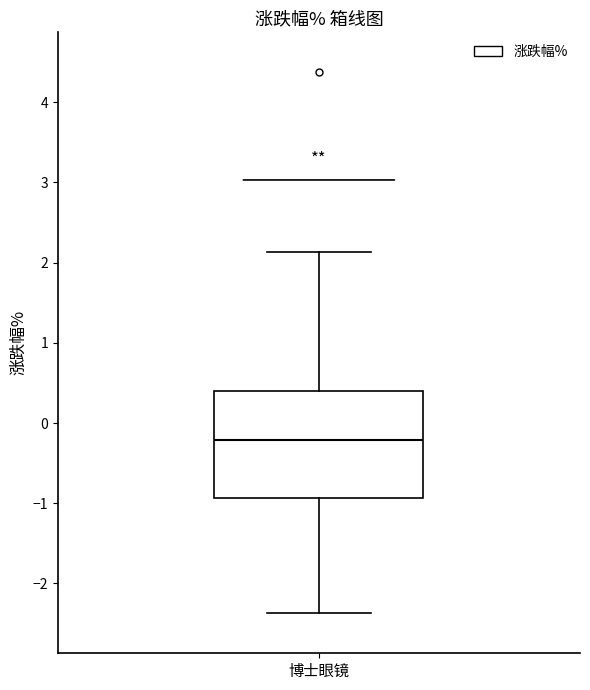

Read this box plot against the y-axis: the position of the median line, the range covered by the box, and the ends of both whiskers. The values are not printed on the chart, so give them approximately, as read against the axis.

median -0.2, box -0.9 to 0.4, whiskers -2.4 to 2.1